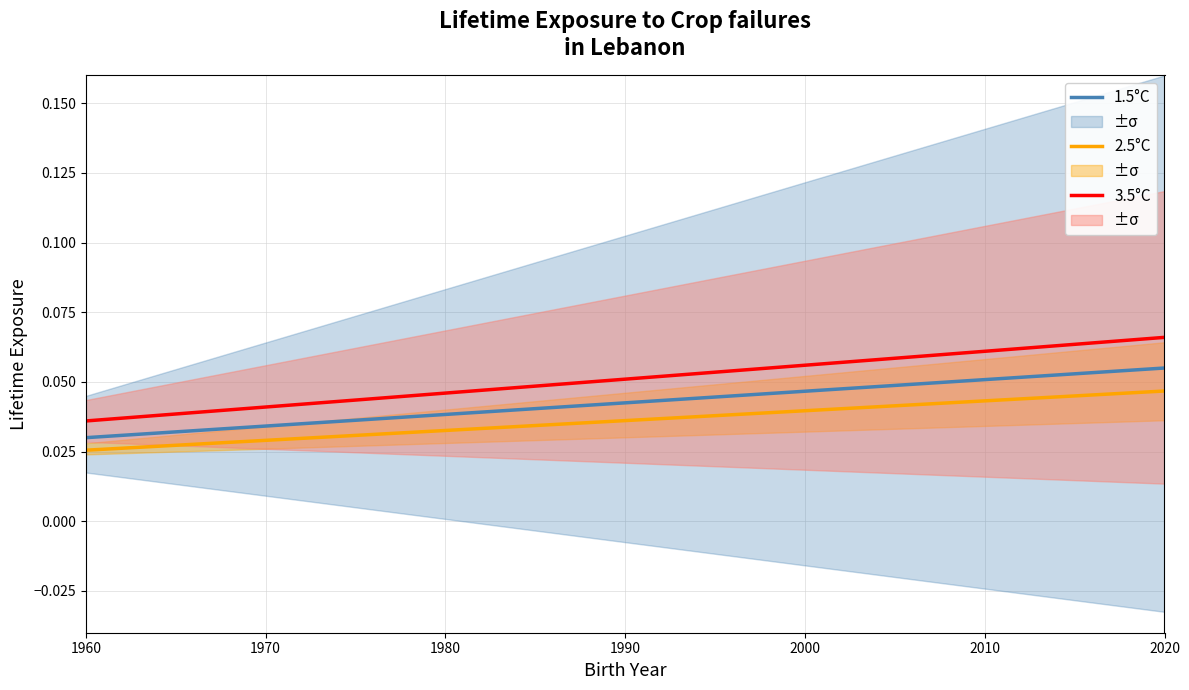

Rank the series by their average value, from lowest to highest.

2.5°C, 1.5°C, 3.5°C